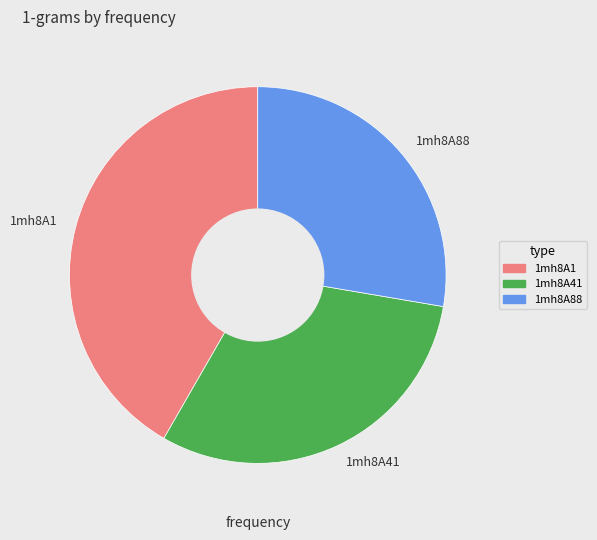

Is it true that 1mh8A88 is 28% of the pie?

True